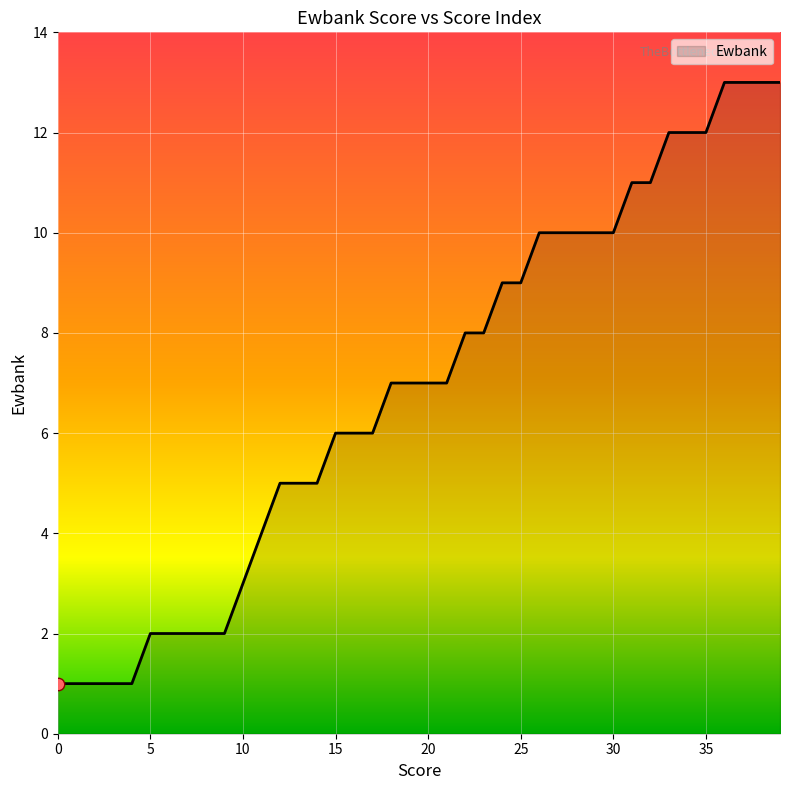

What is the maximum value shown in the chart?

13